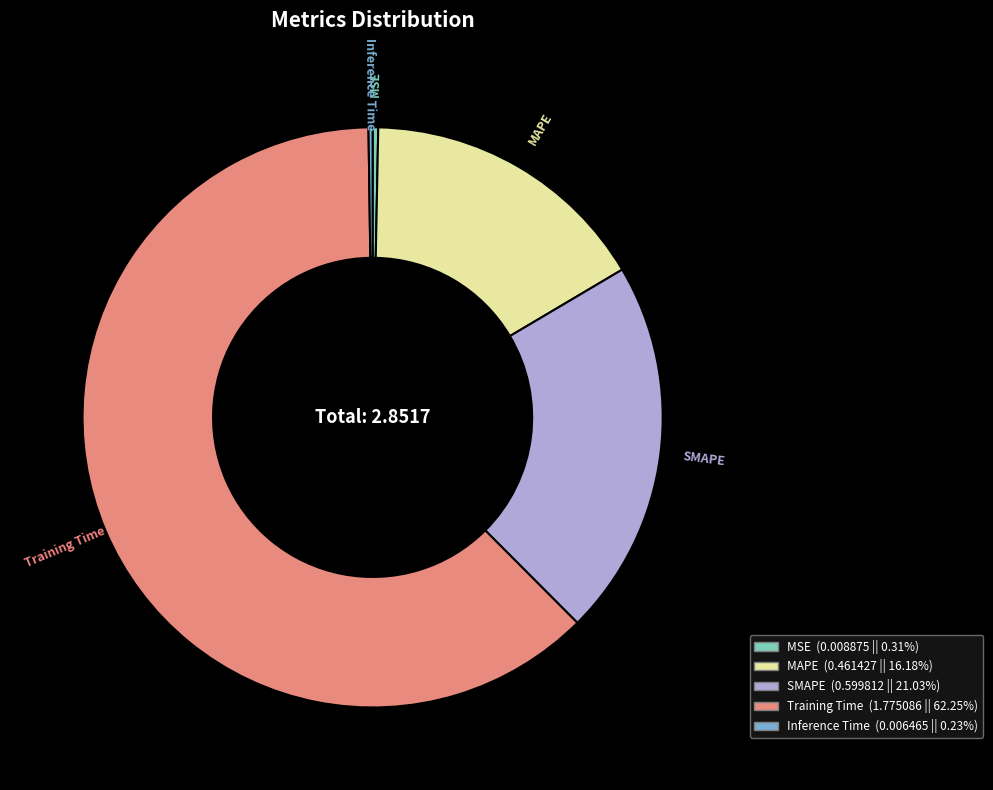

The MAPE slice represents 16% of the pie. True or false?

True